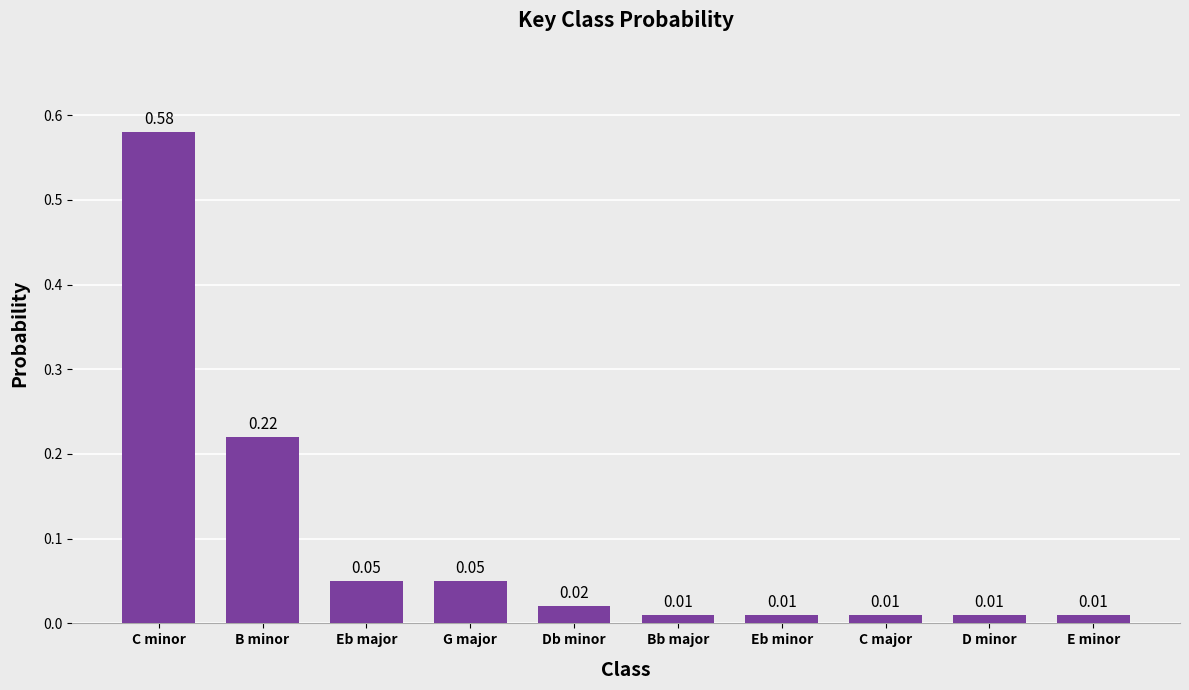

Between Db minor and C minor, which is larger?

C minor